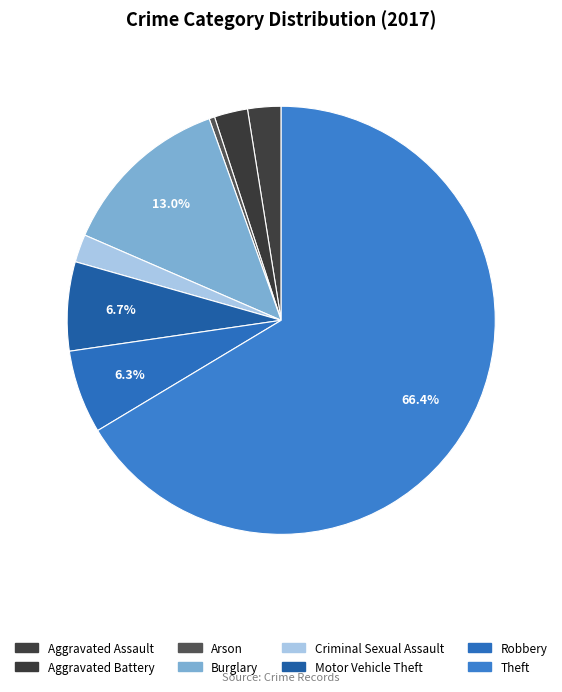

True or false: Motor Vehicle Theft accounts for 7% of the total.

True